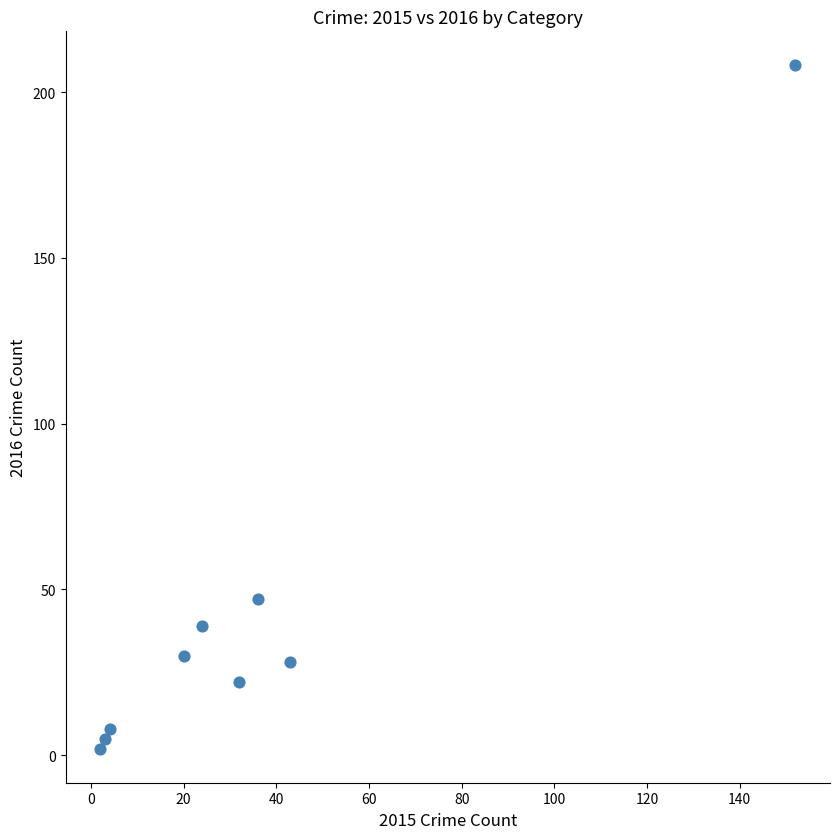

What is the range of Y values (max minus min)?

206